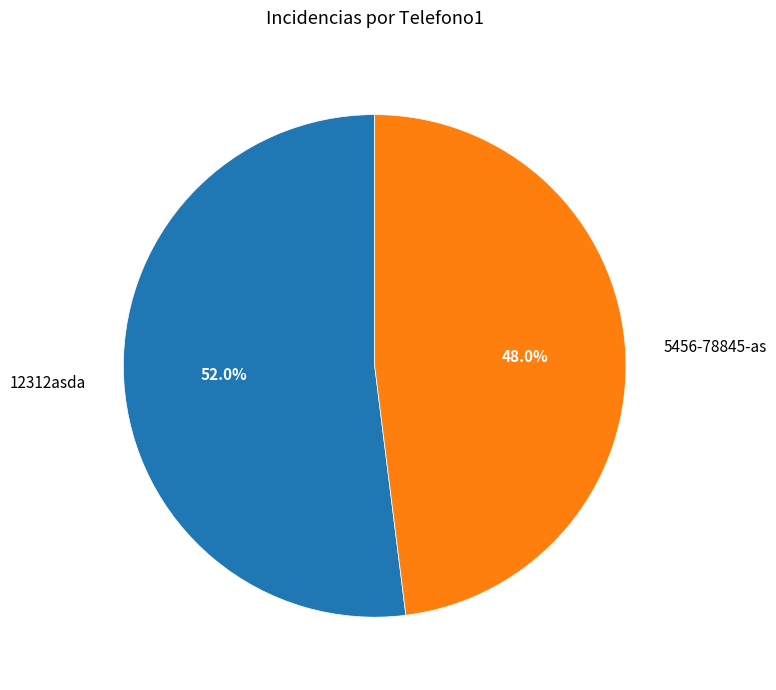

Which category has the biggest portion of the pie?

12312asda